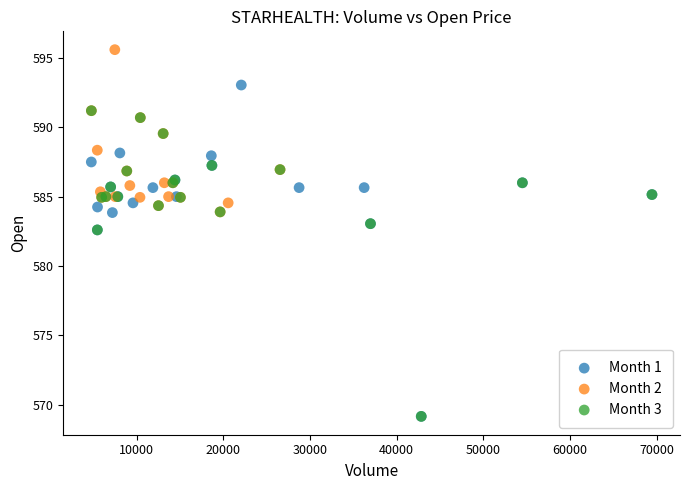

Which series contains the highest Y value?

Month 2